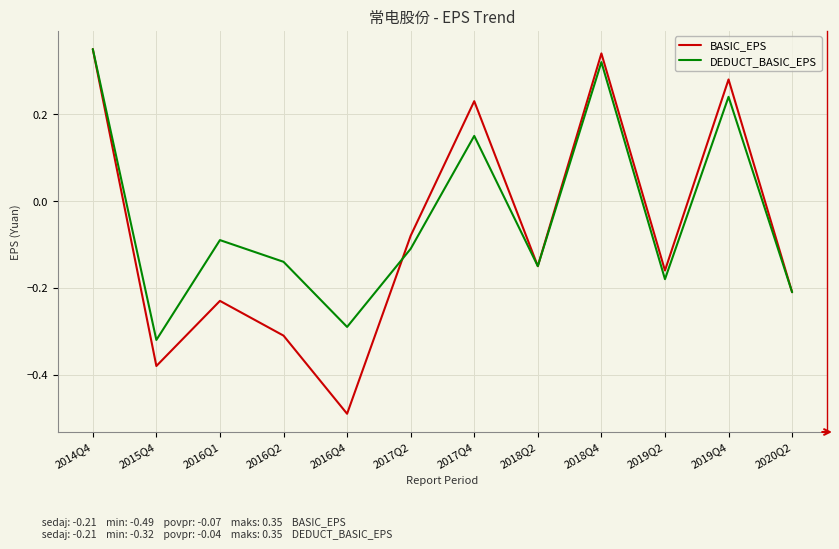

Is the value of DEDUCT_BASIC_EPS at 2020Q2 greater than the value of BASIC_EPS at 2016Q4?

Yes